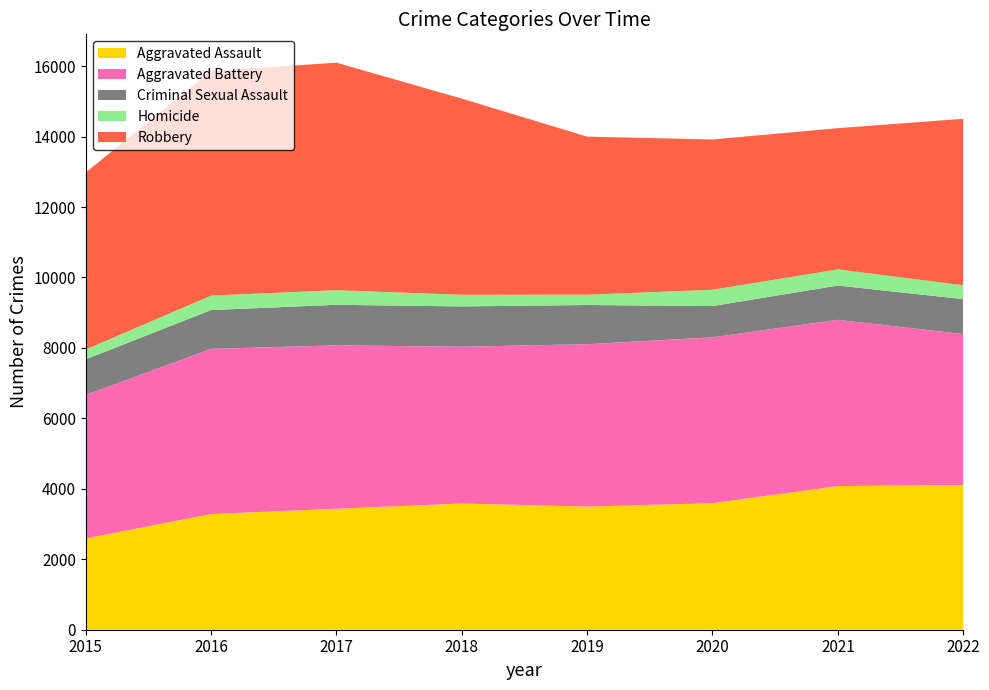

Reading right to left, transcribe all the data shown in this chart.

Aggravated Assault: 2022=4110	2021=4078	2020=3592	2019=3496	2018=3583	2017=3434	2016=3284	2015=2591
Aggravated Battery: 2022=4283	2021=4720	2020=4709	2019=4610	2018=4451	2017=4640	2016=4689	2015=4073
Criminal Sexual Assault: 2022=994	2021=973	2020=888	2019=1113	2018=1145	2017=1151	2016=1103	2015=1015
Homicide: 2022=392	2021=458	2020=462	2019=292	2018=329	2017=414	2016=409	2015=276
Robbery: 2022=4726	2021=4010	2020=4267	2019=4488	2018=5570	2017=6459	2016=6376	2015=5027